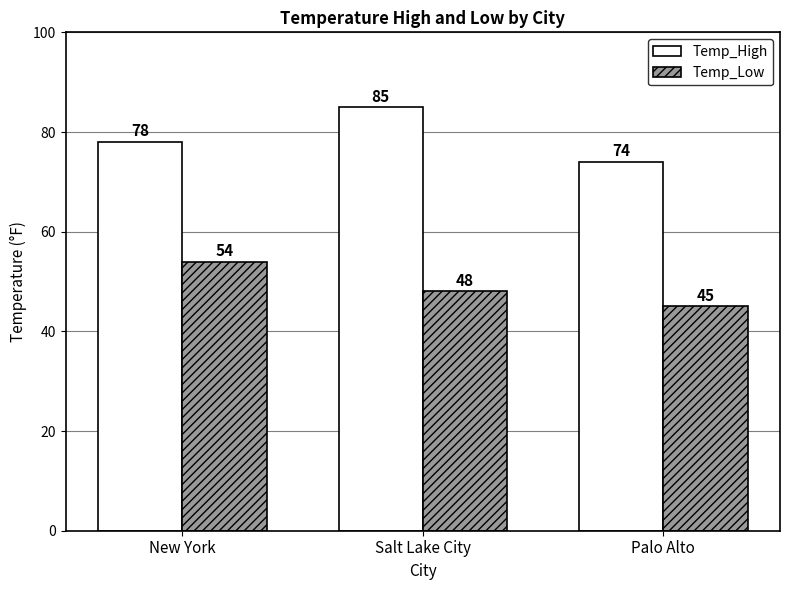

What is the sum of all Temp_Low values?

147